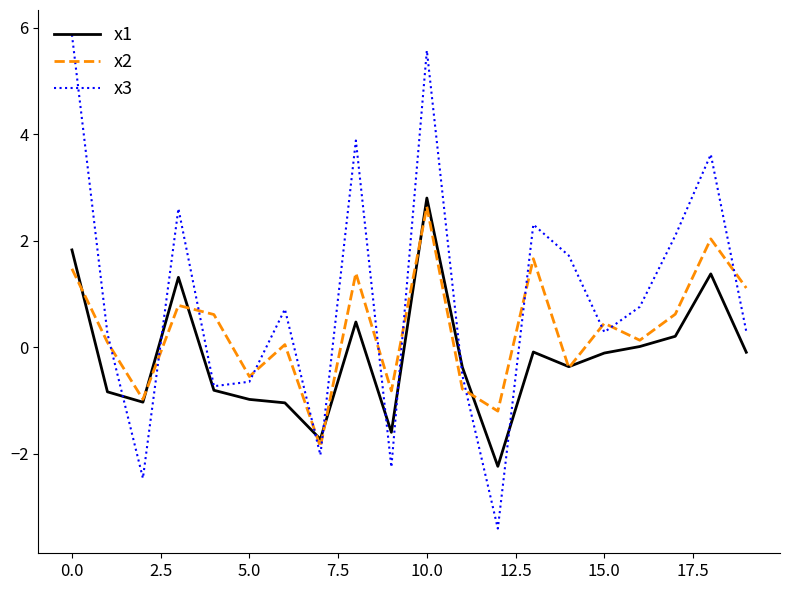

Which series has the largest range (max minus min)?

x3